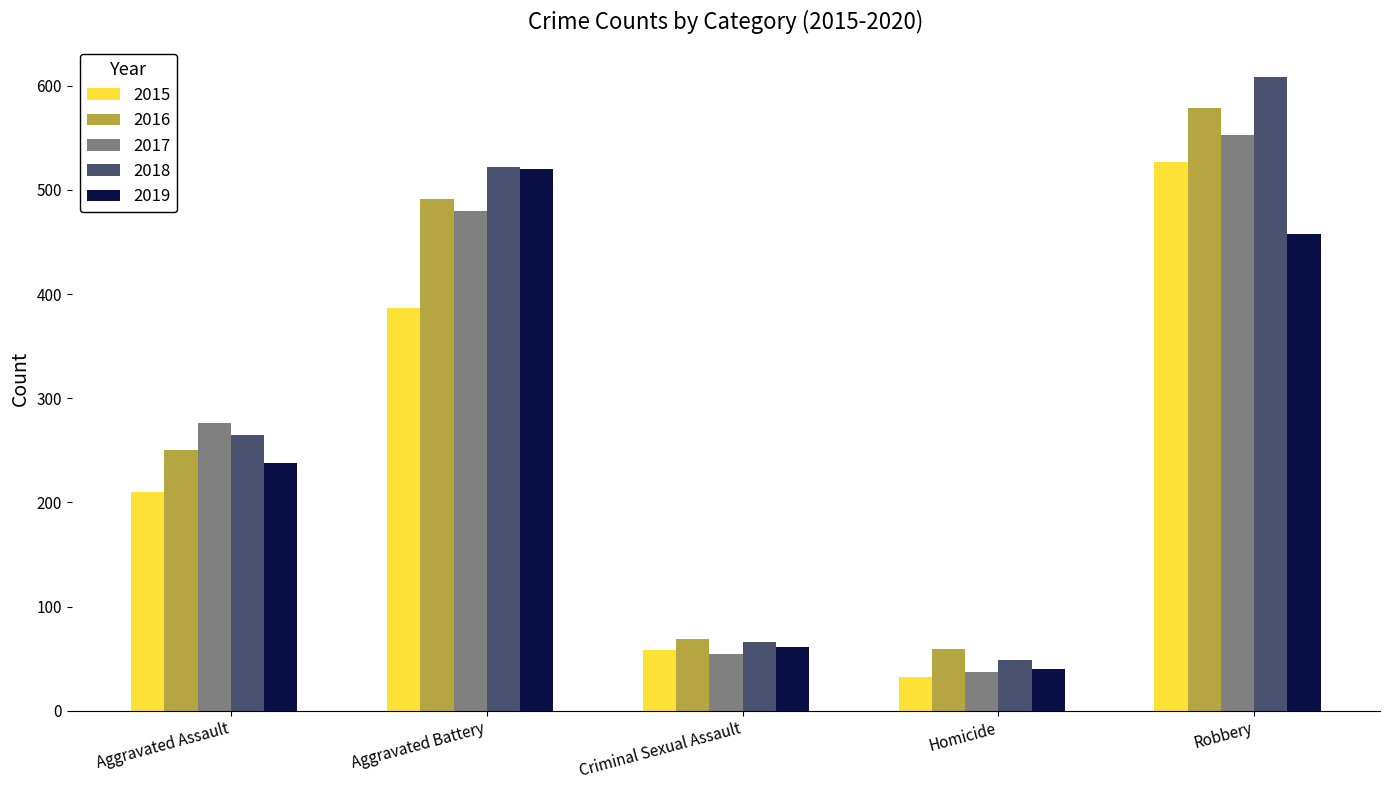

Where is 2016 nearest to the value 319?

Aggravated Assault